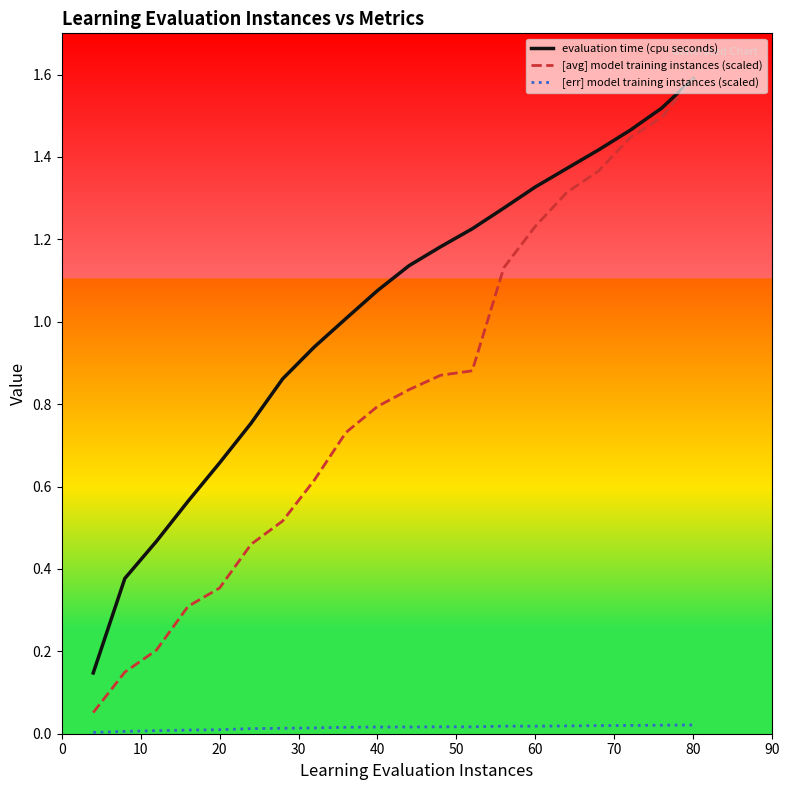

True or false: [err] model training instances (scaled) and evaluation time (cpu seconds) intersect in this chart.

False